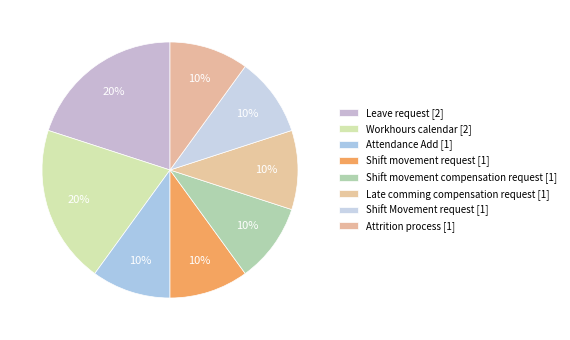

Count the number of slices in the pie.

8